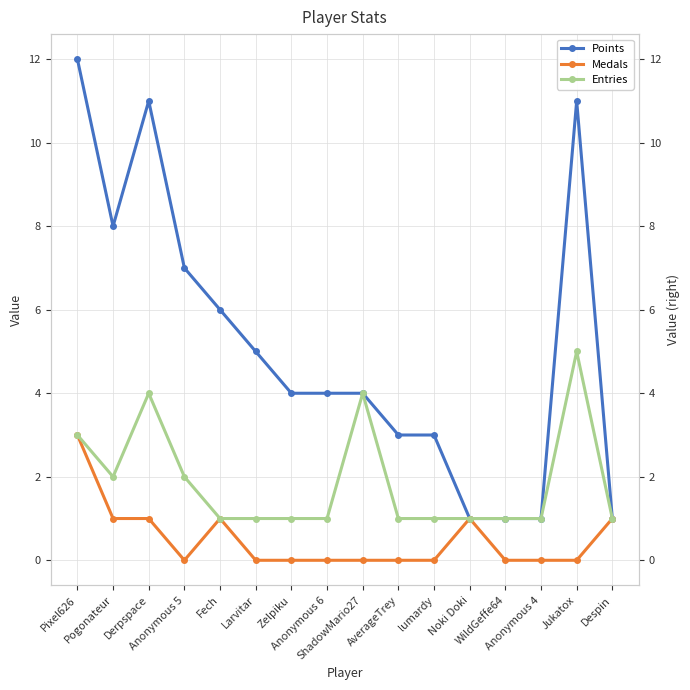

How many lines are shown in the chart?

3